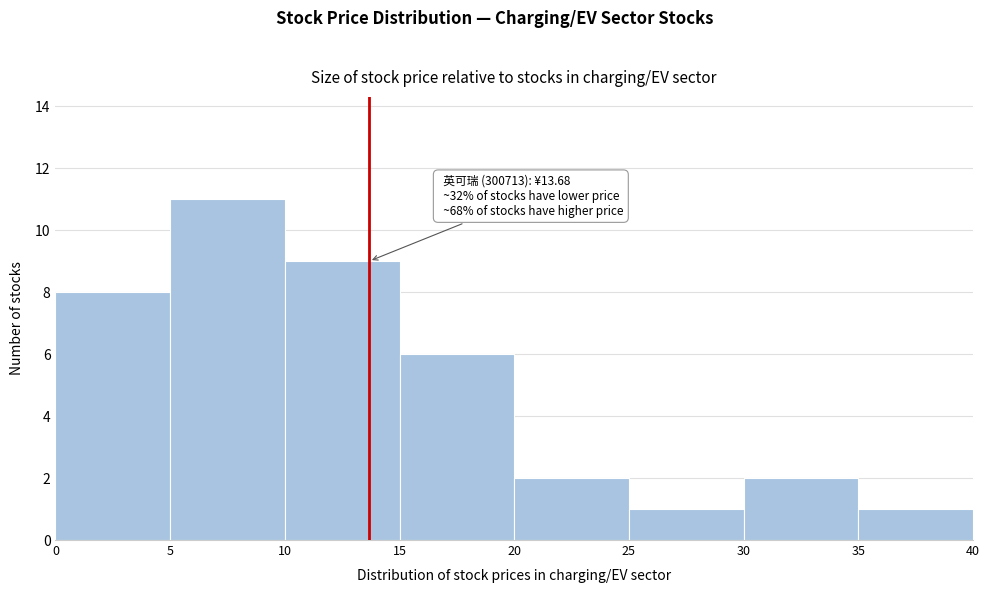

Which range on the x-axis has the tallest bar?

5 to 10